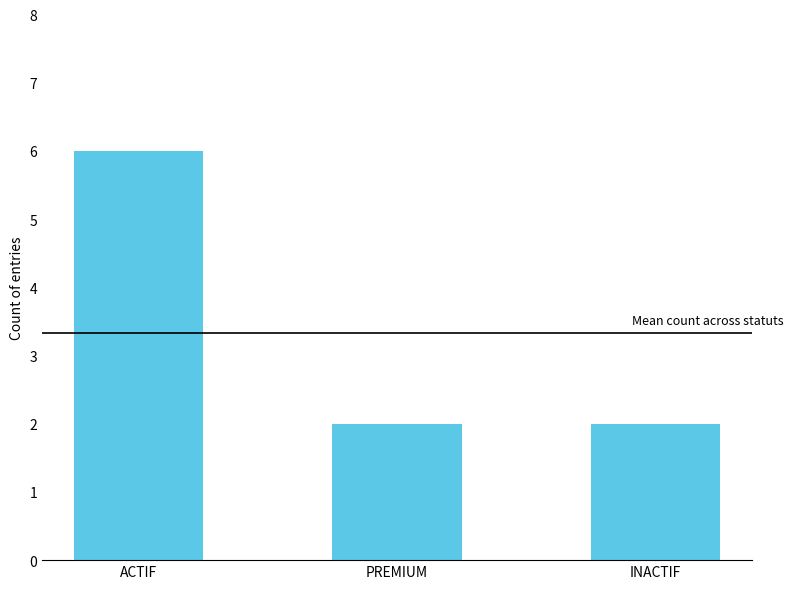

Is it true that the value at PREMIUM is 2?

True